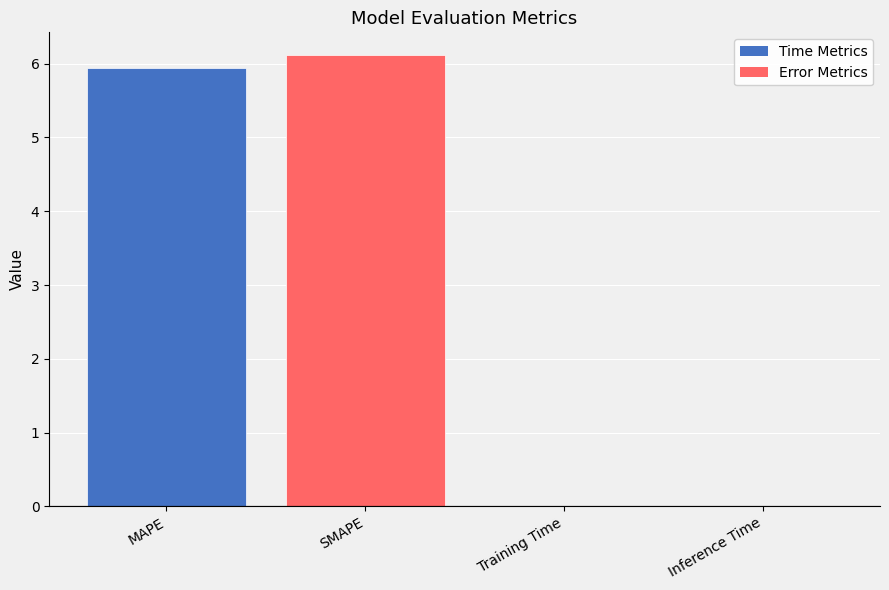

Which has a higher value, MAPE or SMAPE?

SMAPE